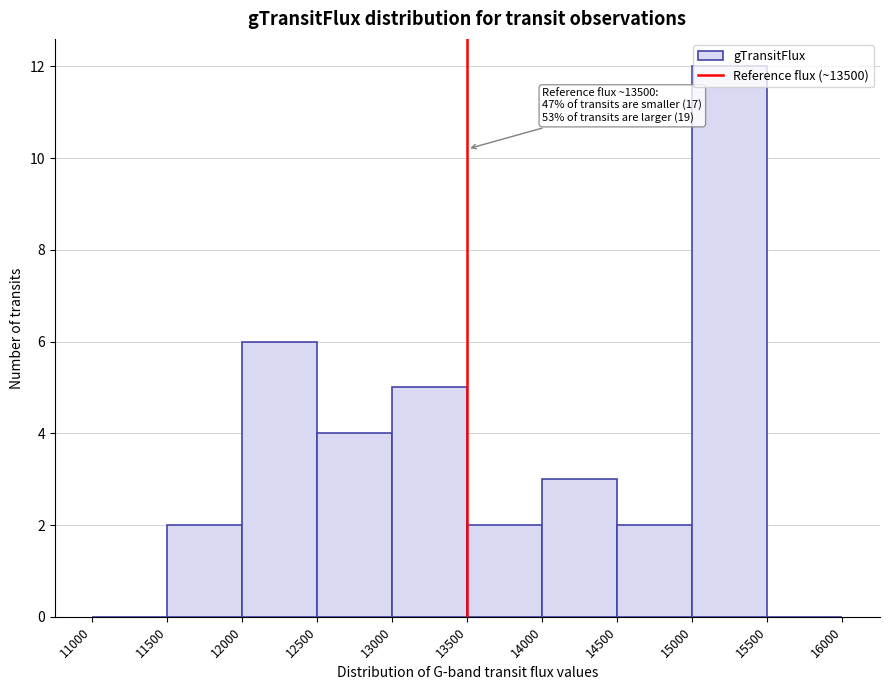

Over which range of the x-axis is the bar tallest?

15000 to 15500